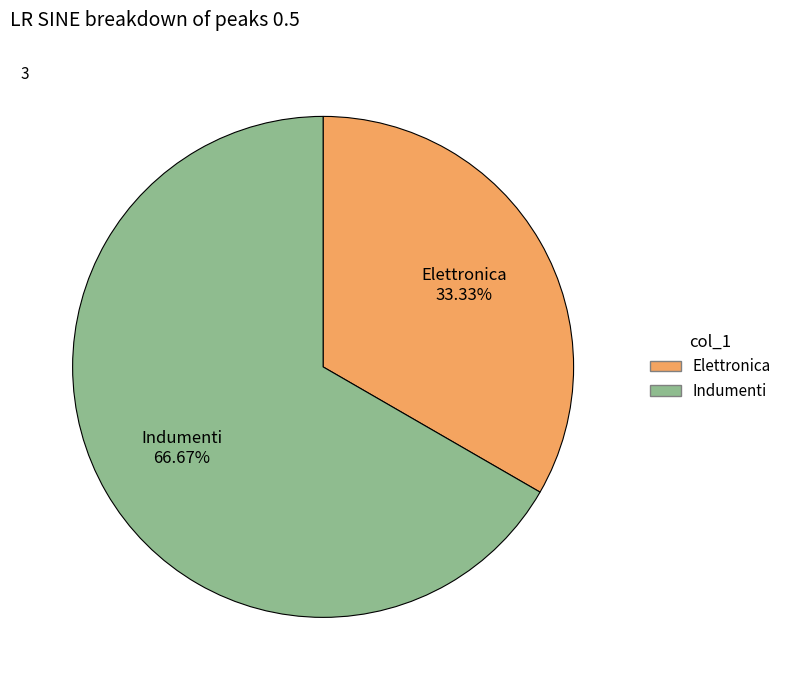

To the nearest percent, what is the combined percentage of Elettronica and Indumenti?

100%